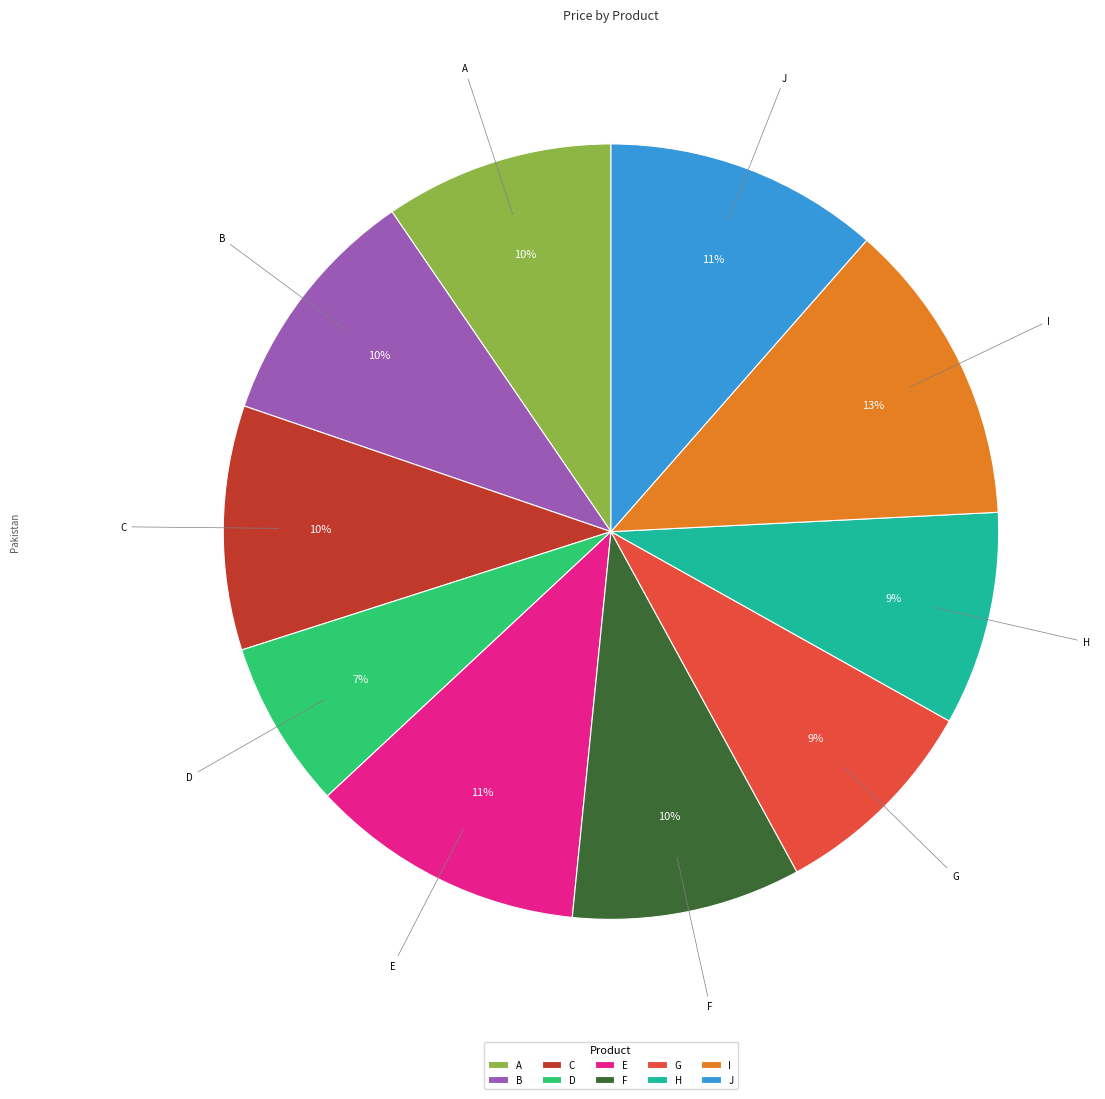

The J slice represents 11% of the pie. True or false?

True